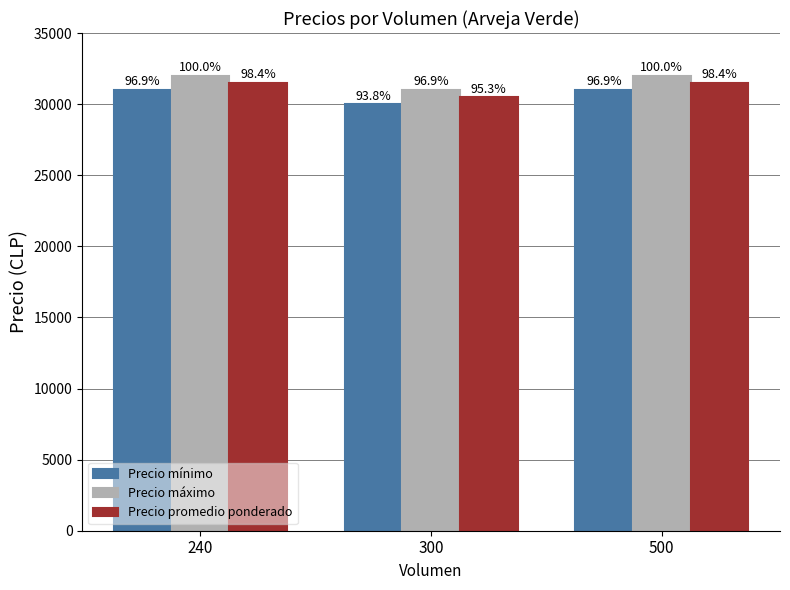

Does the chart contain stacked bars?

No